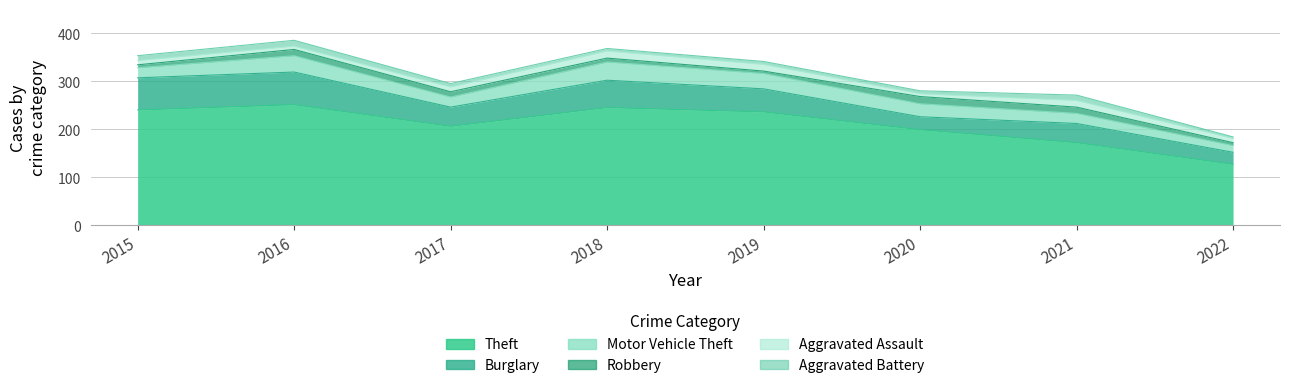

Reading left to right, list all the values displayed in this chart.

Theft: 240	251	206	245	236	199	172	127
Burglary: 67	68	40	57	48	27	40	25
Motor Vehicle Theft: 21	34	21	38	32	27	21	14
Robbery: 6	13	11	8	5	15	13	6
Aggravated Assault: 9	7	10	15	14	6	14	9
Aggravated Battery: 10	12	7	5	6	6	11	3